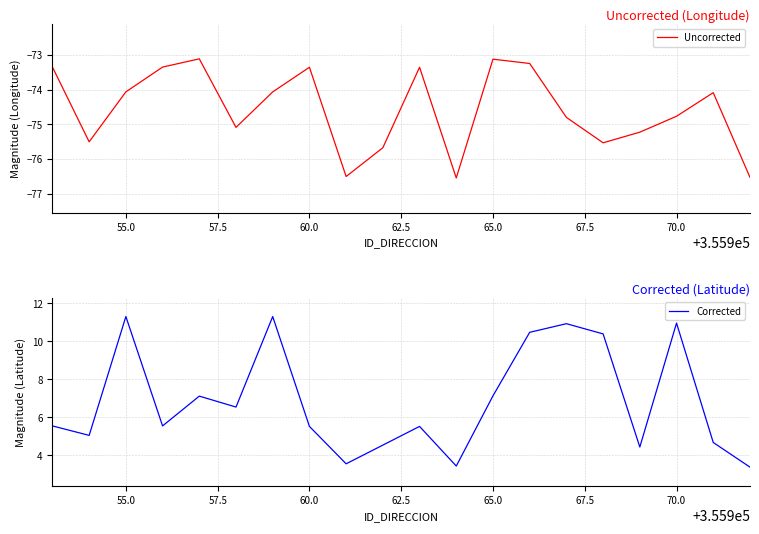

Does the chart display data point markers on the line(s)?

No